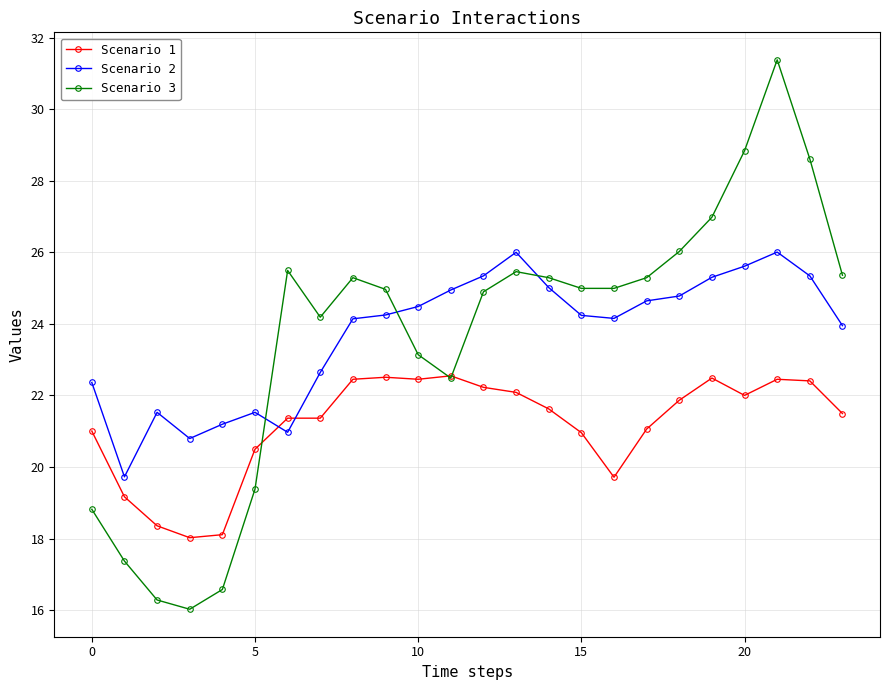

List the series in order of their peak value, highest first.

Scenario 3, Scenario 2, Scenario 1